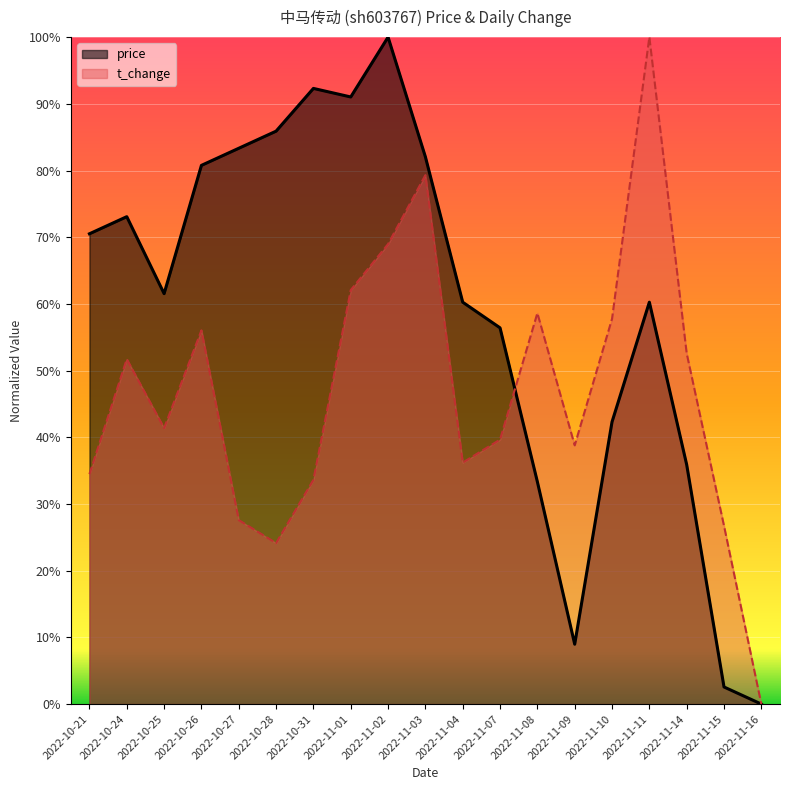

Which has a higher value, 2022-11-01 or 2022-10-26?

2022-11-01